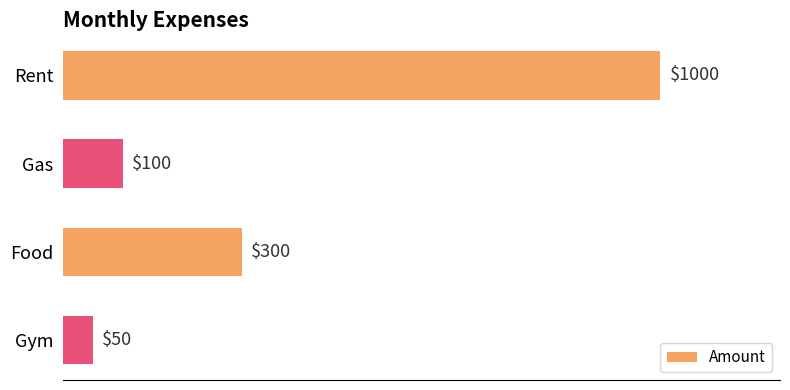

How many bars are there in total?

4